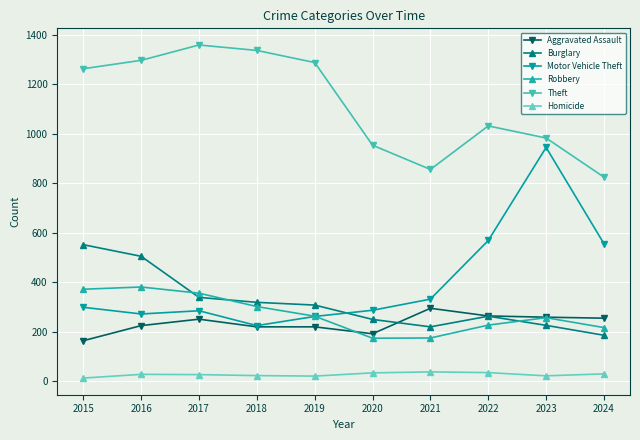

Where is the first local minimum for Motor Vehicle Theft?

2016